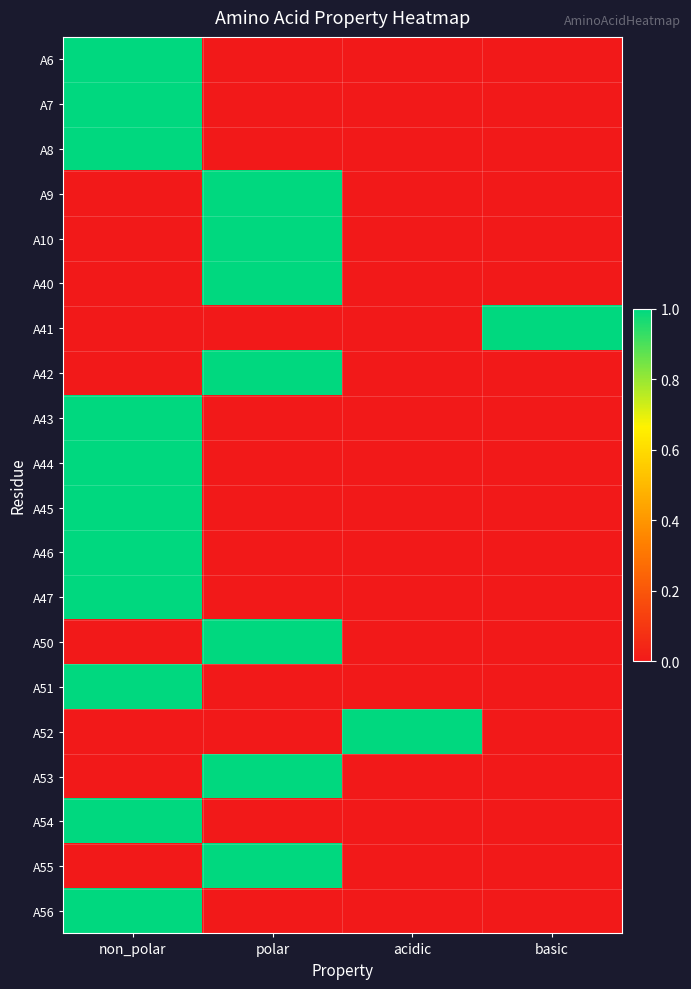

Reading left to right, list all the values displayed in this chart.

A6: non_polar=1	polar=0	acidic=0	basic=0
A7: non_polar=1	polar=0	acidic=0	basic=0
A8: non_polar=1	polar=0	acidic=0	basic=0
A9: non_polar=0	polar=1	acidic=0	basic=0
A10: non_polar=0	polar=1	acidic=0	basic=0
A40: non_polar=0	polar=1	acidic=0	basic=0
A41: non_polar=0	polar=0	acidic=0	basic=1
A42: non_polar=0	polar=1	acidic=0	basic=0
A43: non_polar=1	polar=0	acidic=0	basic=0
A44: non_polar=1	polar=0	acidic=0	basic=0
A45: non_polar=1	polar=0	acidic=0	basic=0
A46: non_polar=1	polar=0	acidic=0	basic=0
A47: non_polar=1	polar=0	acidic=0	basic=0
A50: non_polar=0	polar=1	acidic=0	basic=0
A51: non_polar=1	polar=0	acidic=0	basic=0
A52: non_polar=0	polar=0	acidic=1	basic=0
A53: non_polar=0	polar=1	acidic=0	basic=0
A54: non_polar=1	polar=0	acidic=0	basic=0
A55: non_polar=0	polar=1	acidic=0	basic=0
A56: non_polar=1	polar=0	acidic=0	basic=0